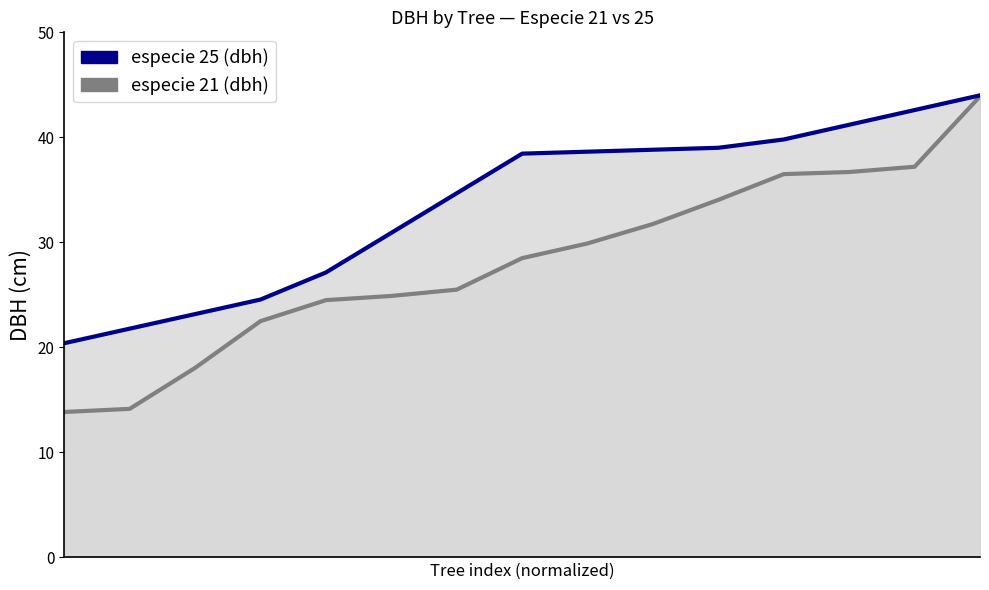

Where is especie 25 (dbh) nearest to the value 32?

5